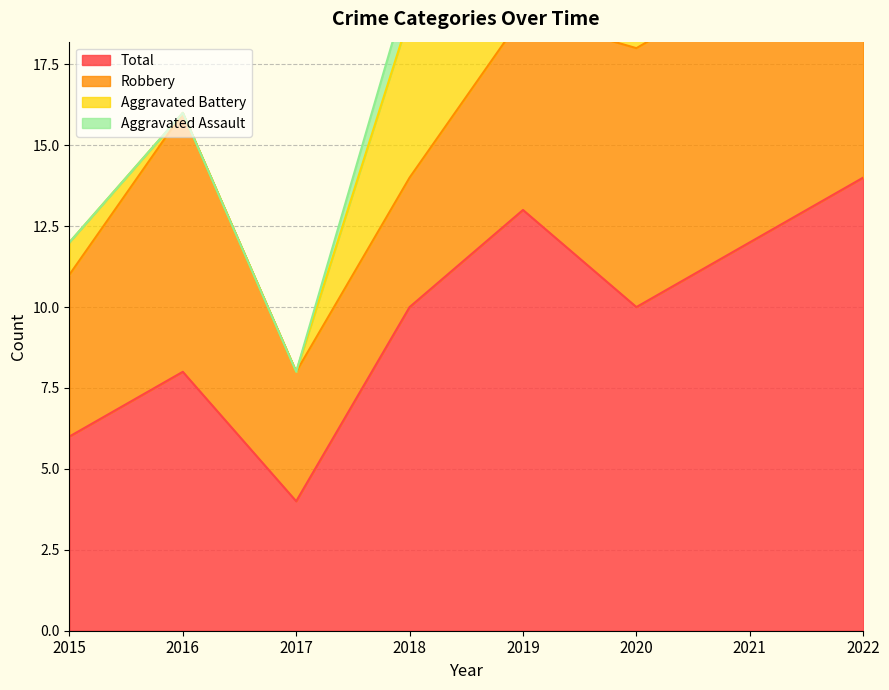

What is the value of the Aggravated Battery point at the 6th from the left?

1